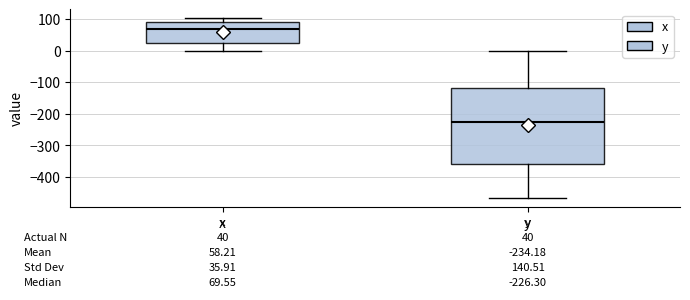

Which box has the lowest median line?

y